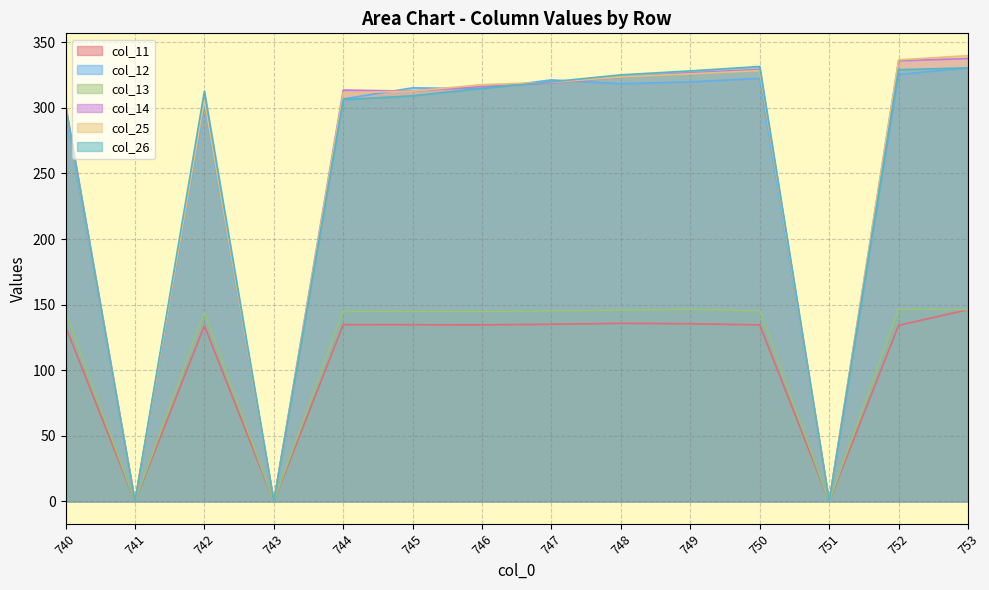

How many values in the col_14 series exceed 316?

7